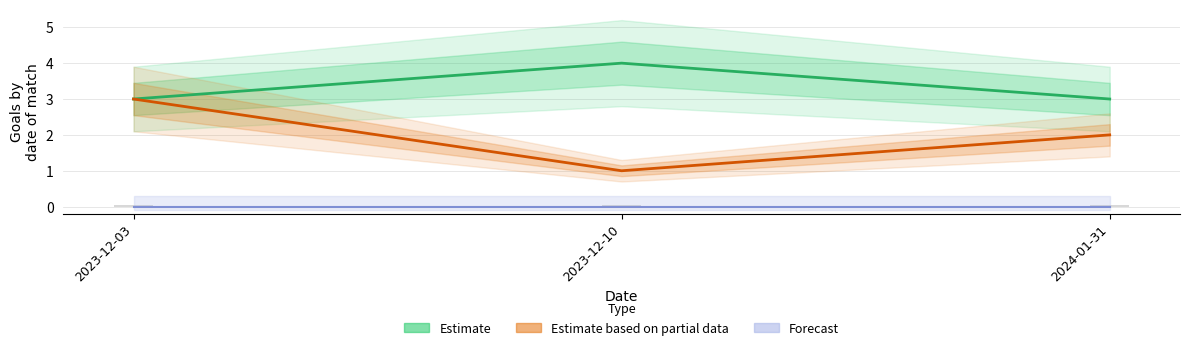

At how many categories does at least one series exceed 1?

3